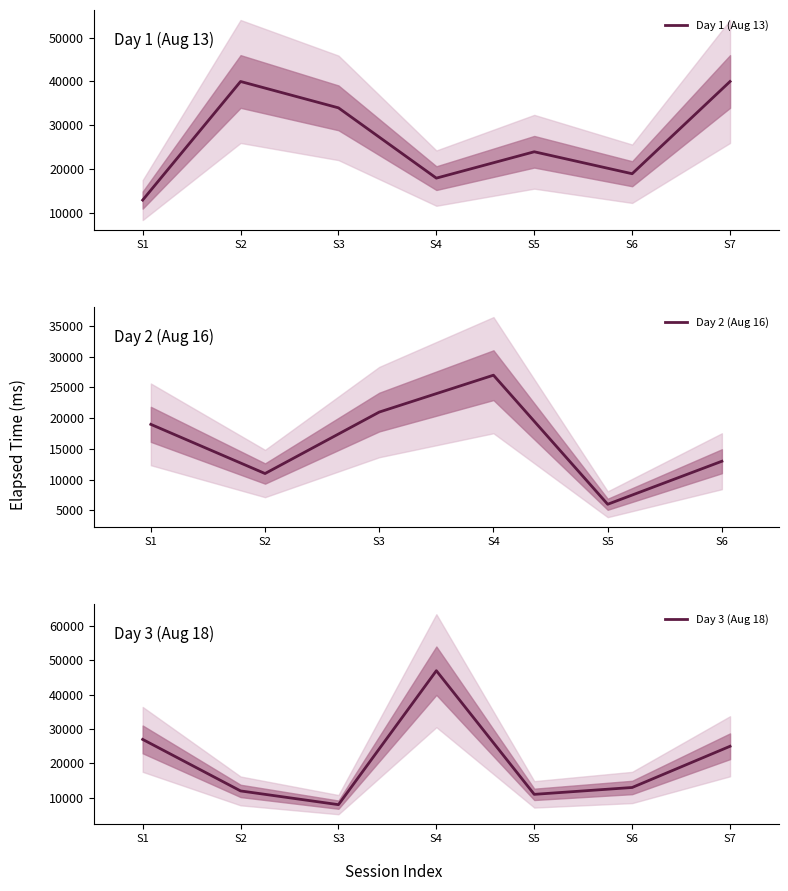

True or false: elapsed_time has a value of 27000 at 10.

True